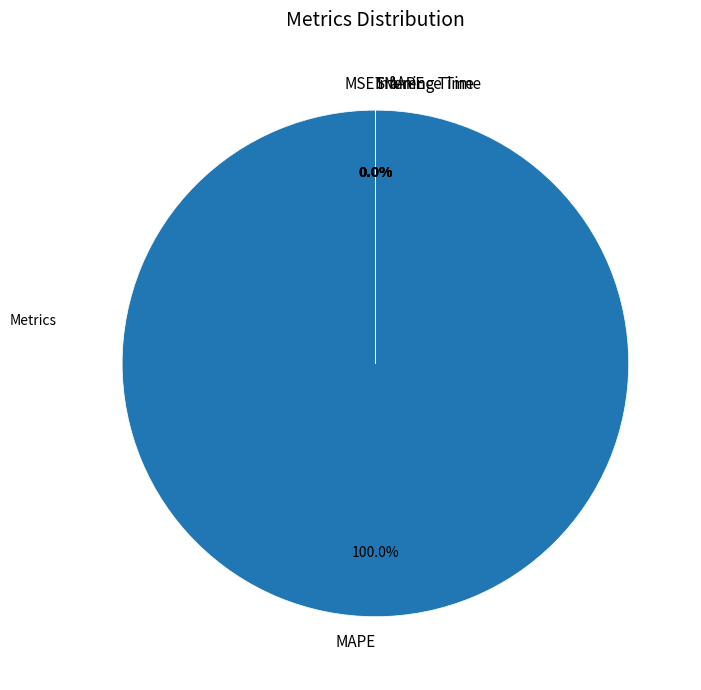

Combined, do SMAPE and MSE account for over 50%?

No